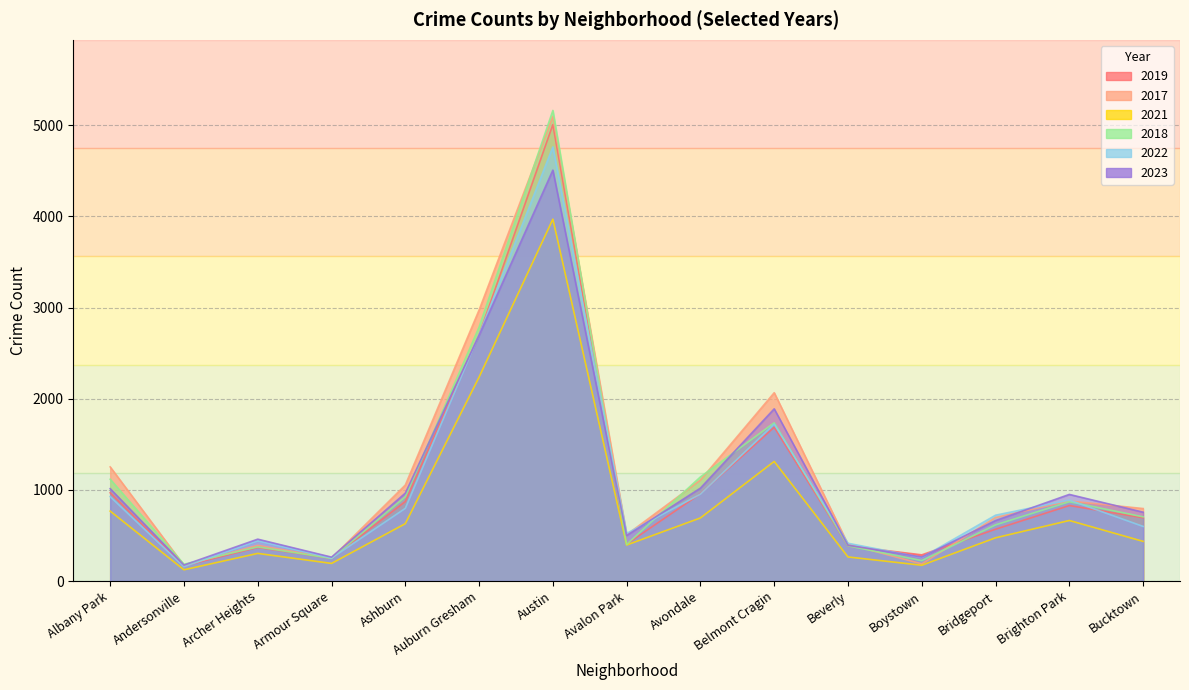

What is the difference between the maximum and minimum values in the 2022 series?

4605